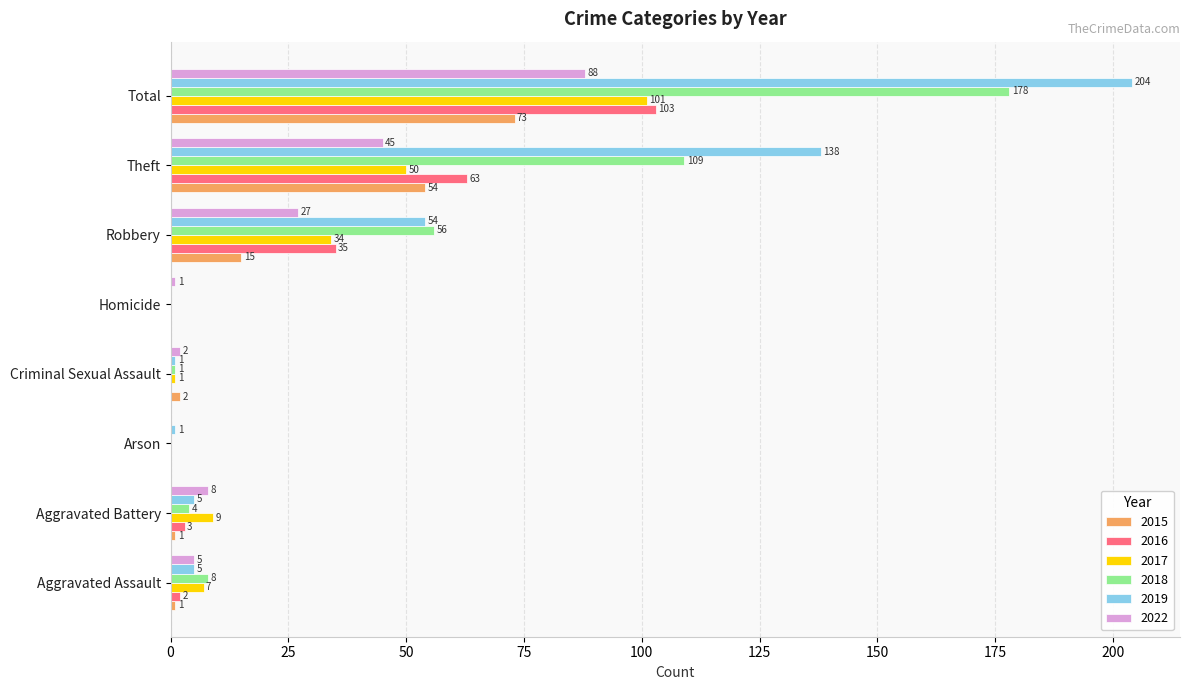

Which label corresponds to the largest value in the chart?

Total